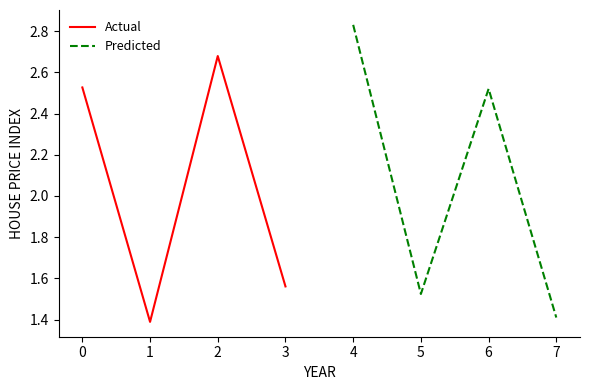

Reading left to right, transcribe all the data shown in this chart.

Actual: 2.5	1.4	2.7	1.6
Predicted: 2.8	1.5	2.5	1.4